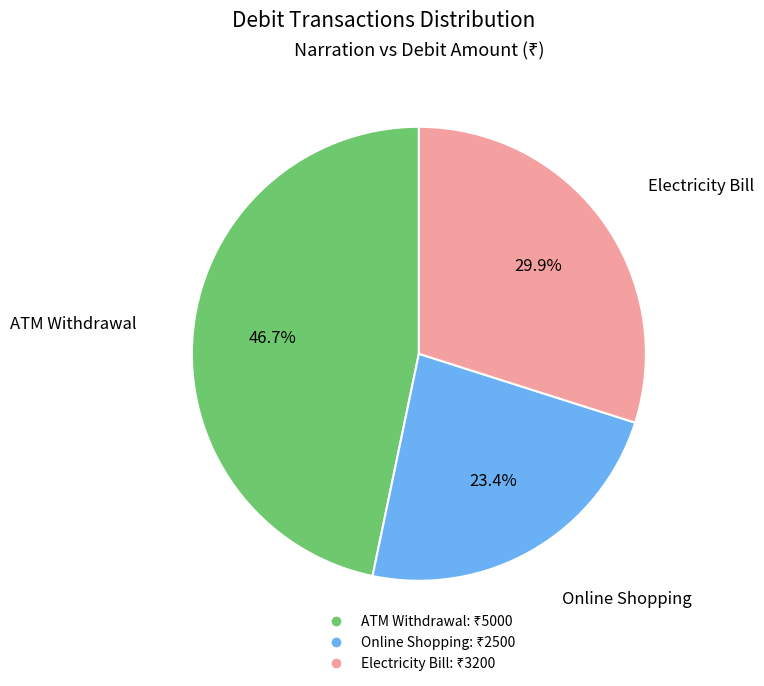

What is the smallest slice in the pie chart?

Online Shopping